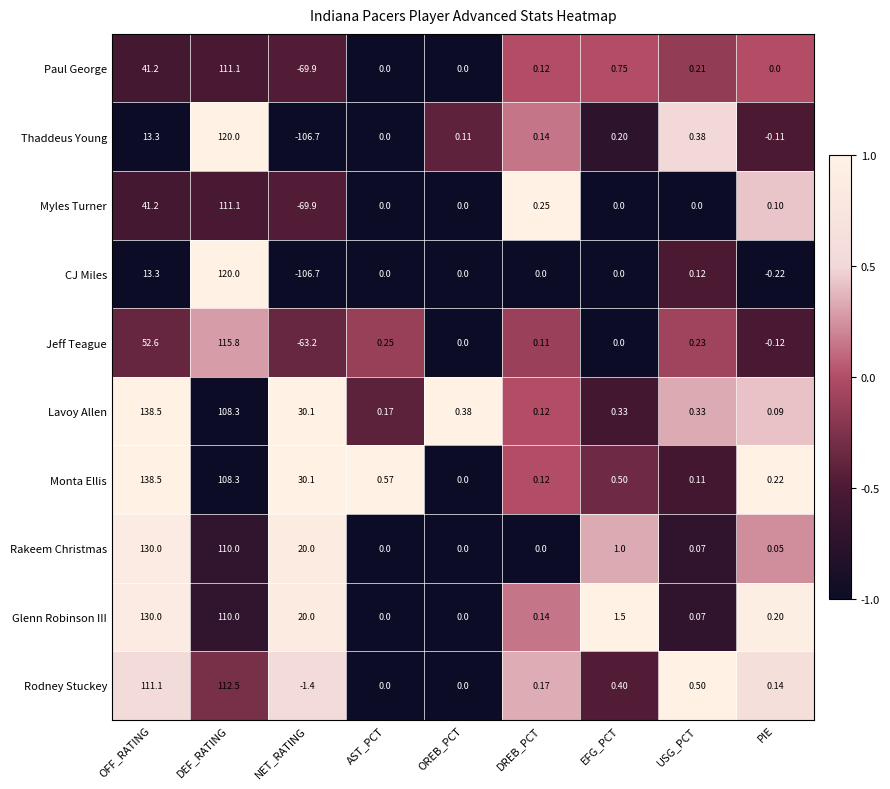

At how many categories does at least one series exceed 0?

9